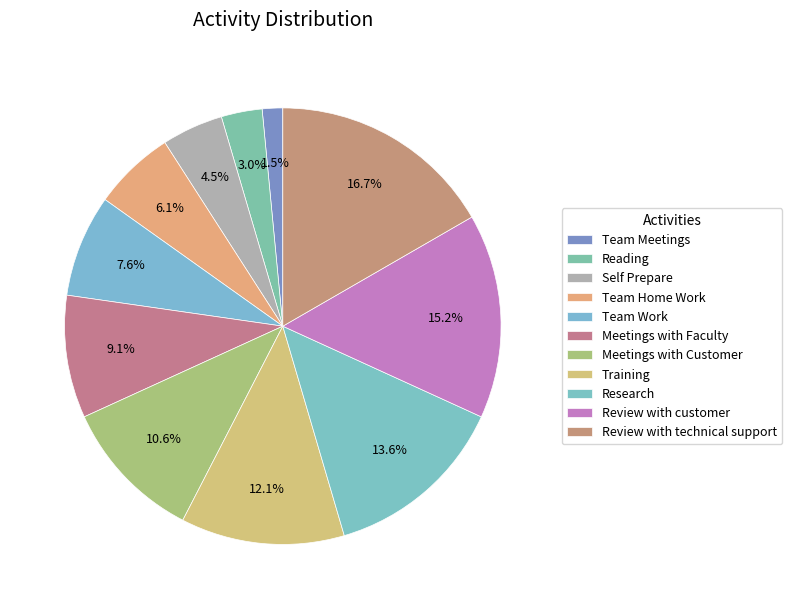

How many segments does this pie chart have?

11